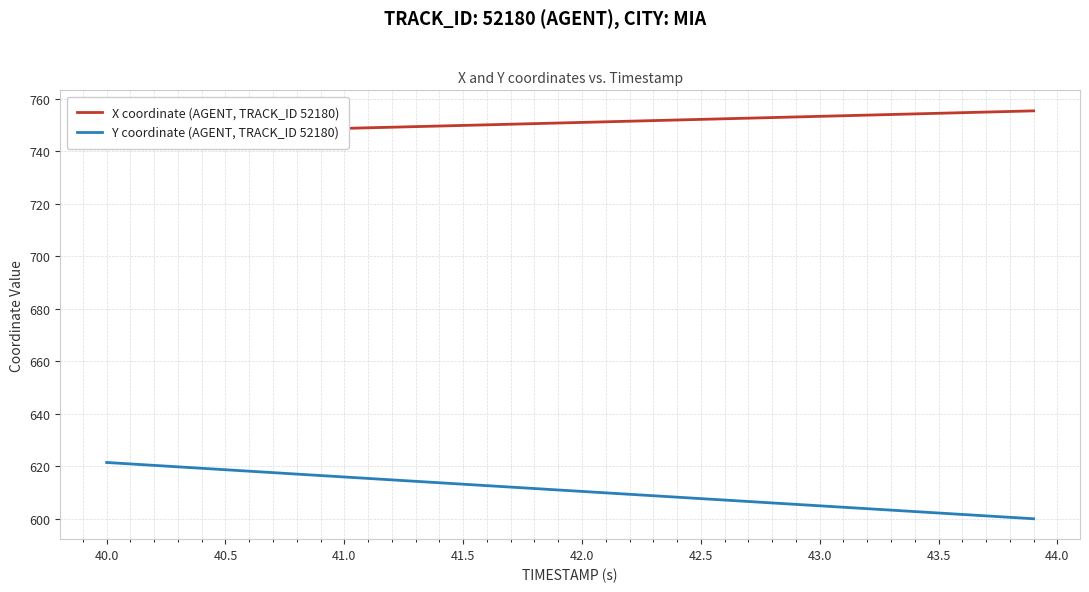

What is the minimum value shown in the chart?

600.0